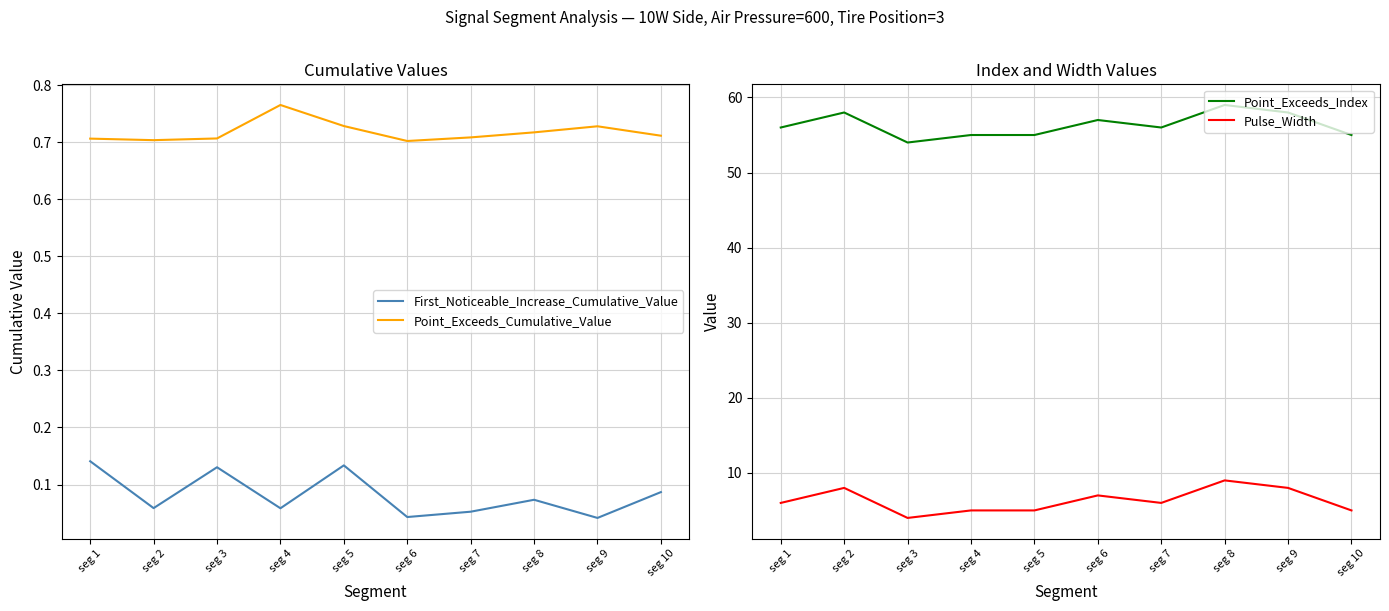

What is the sum of the Point_Exceeds_Cumulative_Value values at seg 1 and seg 9?

1.4